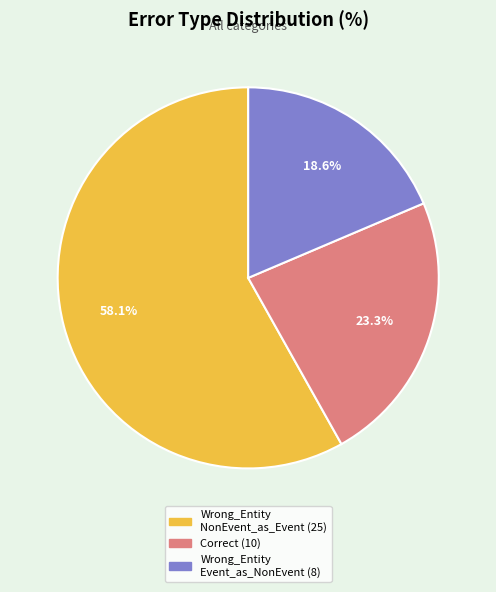

Does any single category account for the majority?

Yes